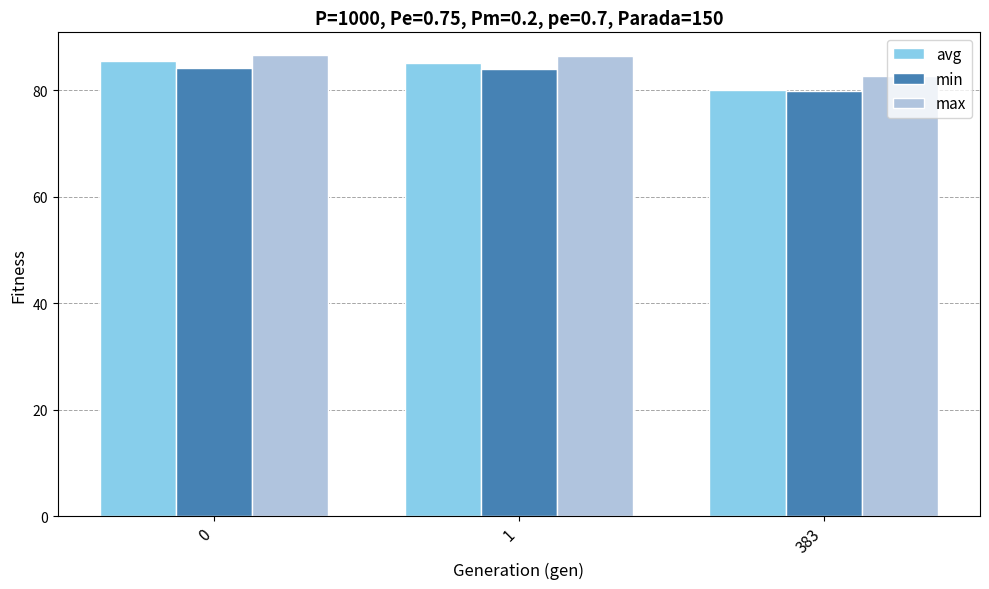

Which series changed the most between 0 and 383?

avg